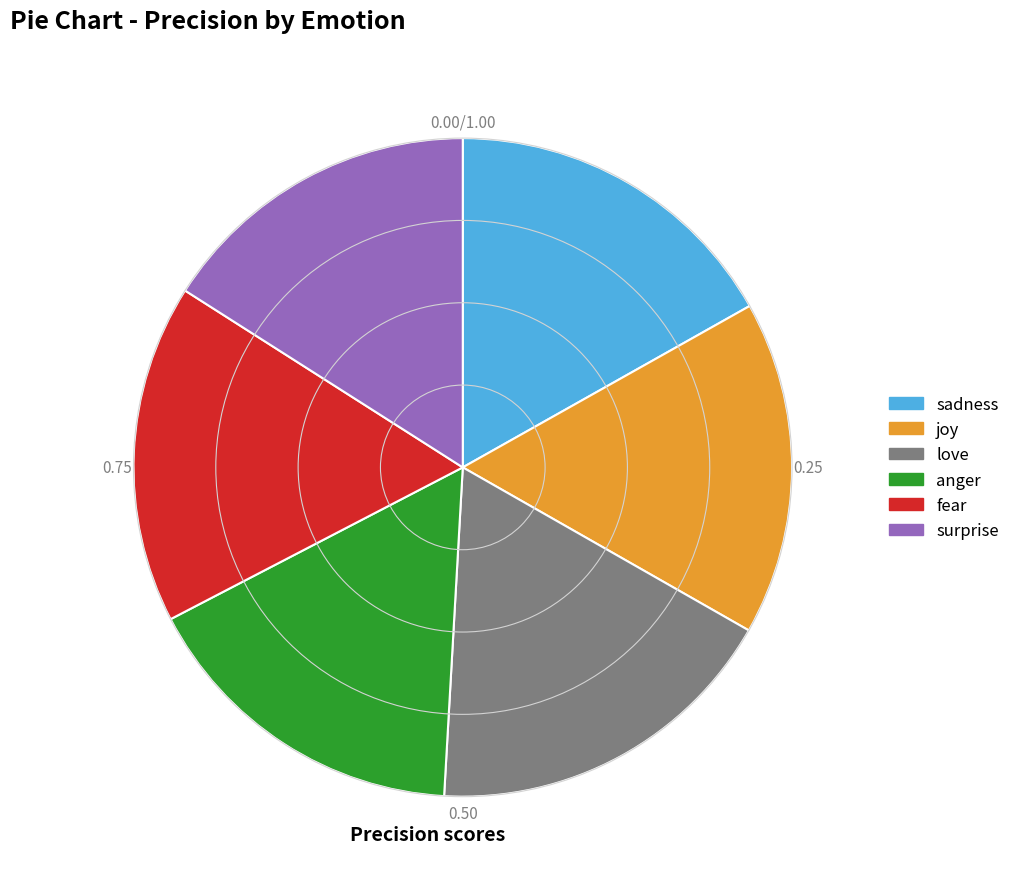

Count the number of slices in the pie.

6